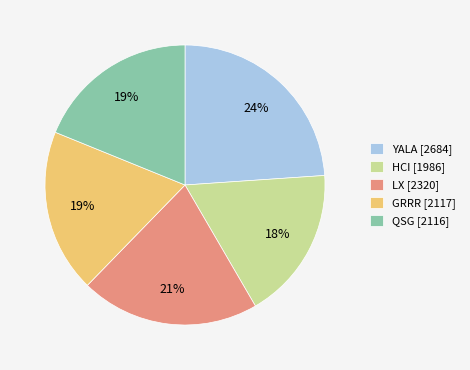

What percentage is the YALA slice, to the nearest percent?

24%